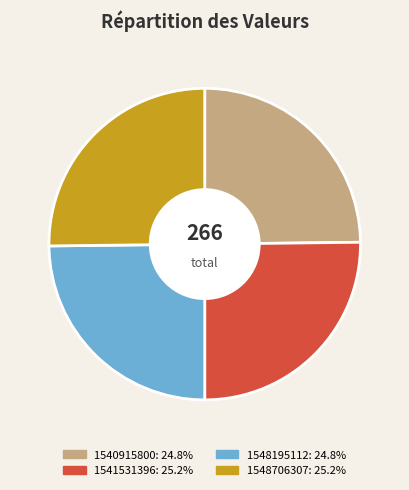

Does 1548706307: 25.2% represent more than half of the total?

No